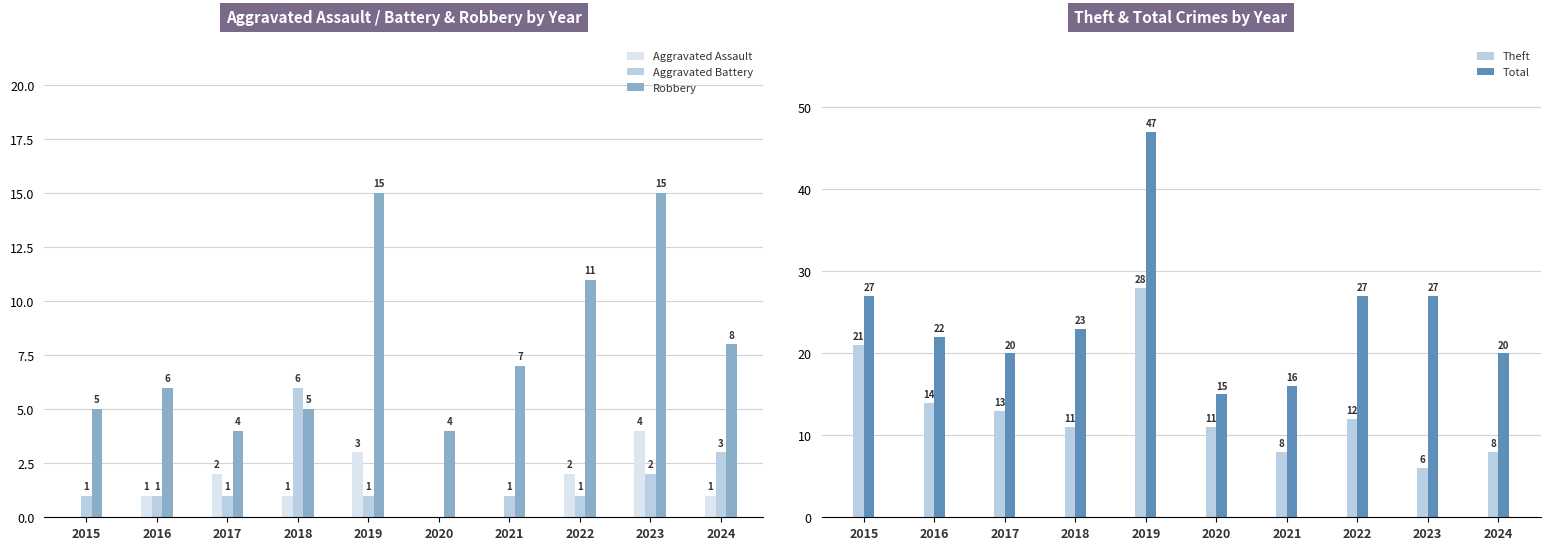

What is the value of the Robbery bar at the 5th from the left?

15